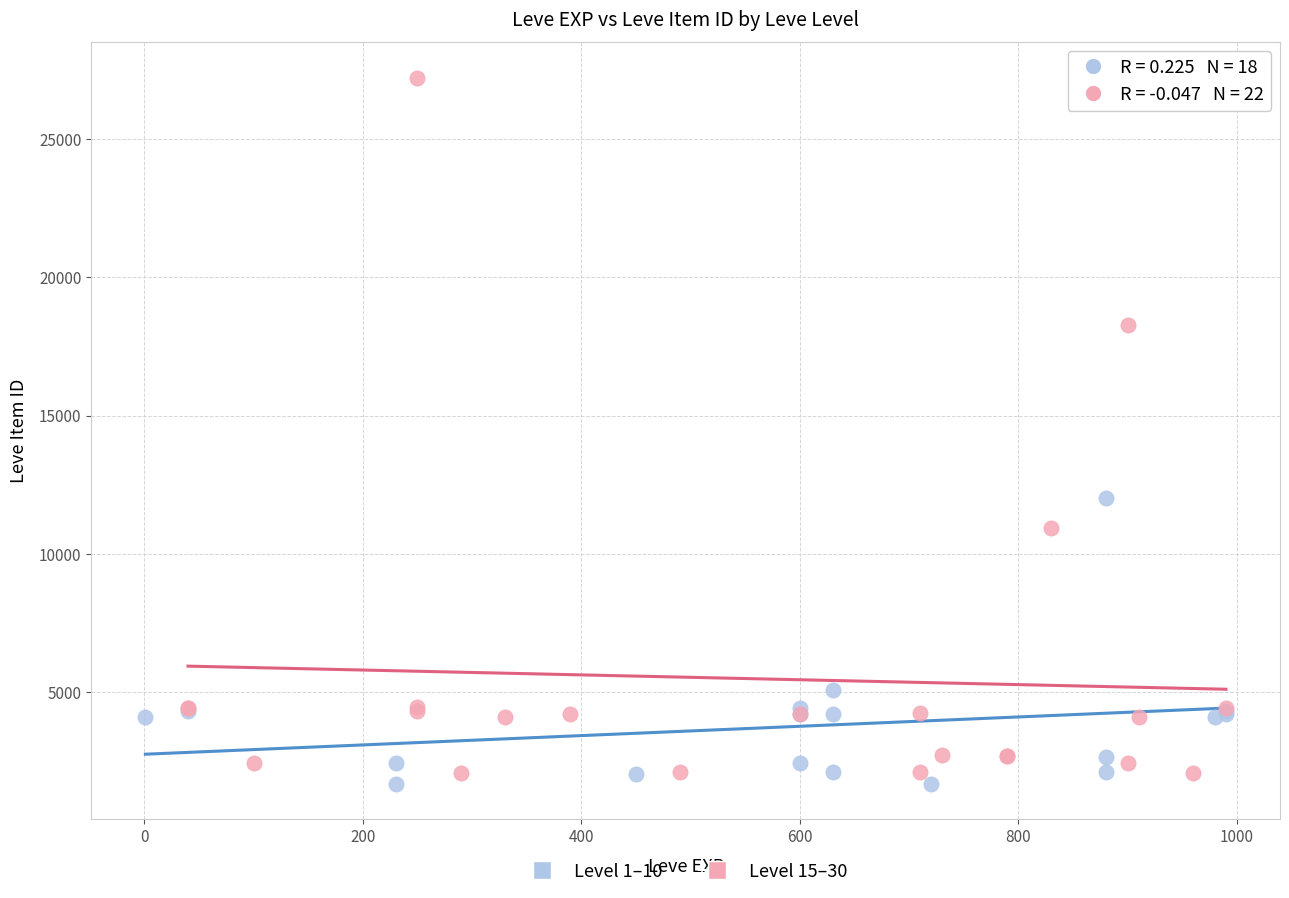

Which series reaches the maximum Y coordinate?

Level 15–30